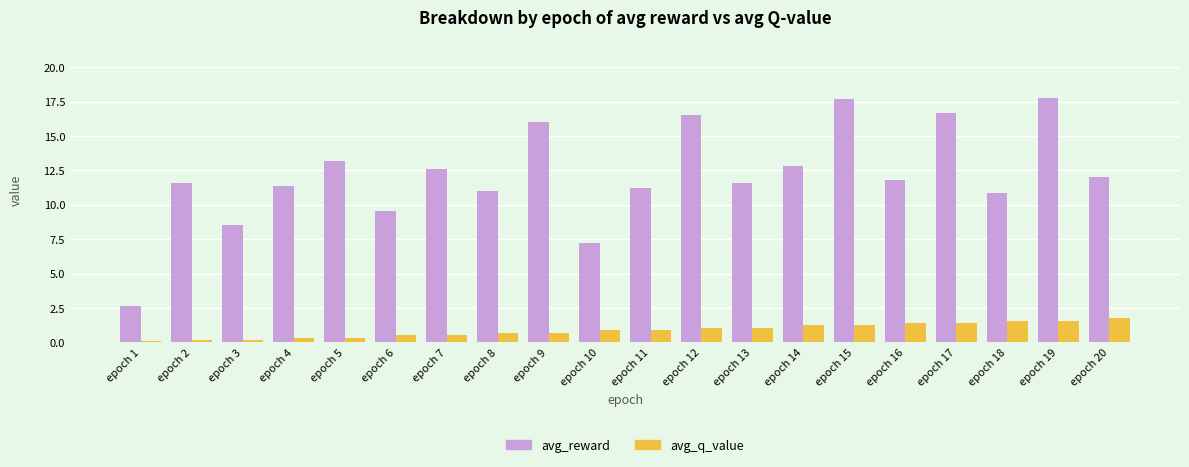

What is the approximate value of avg_q_value at epoch 20?

1.8